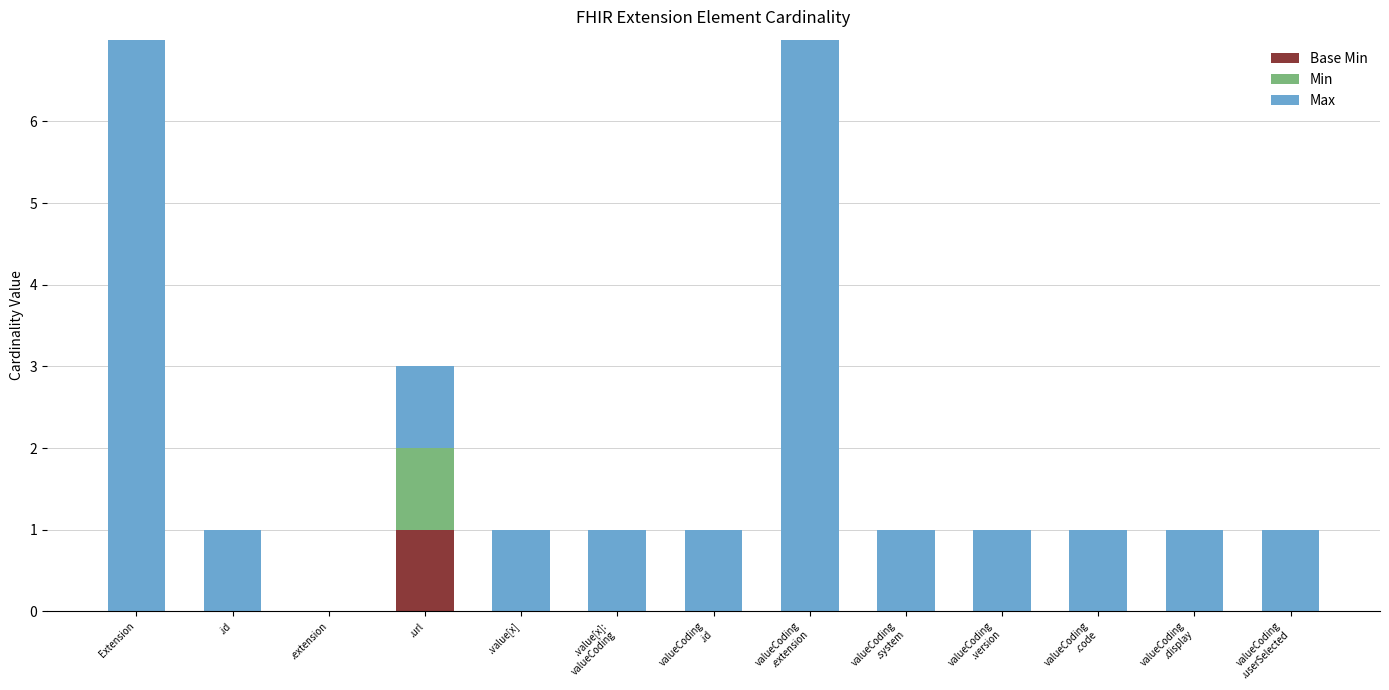

What position from the right is .extension?

11